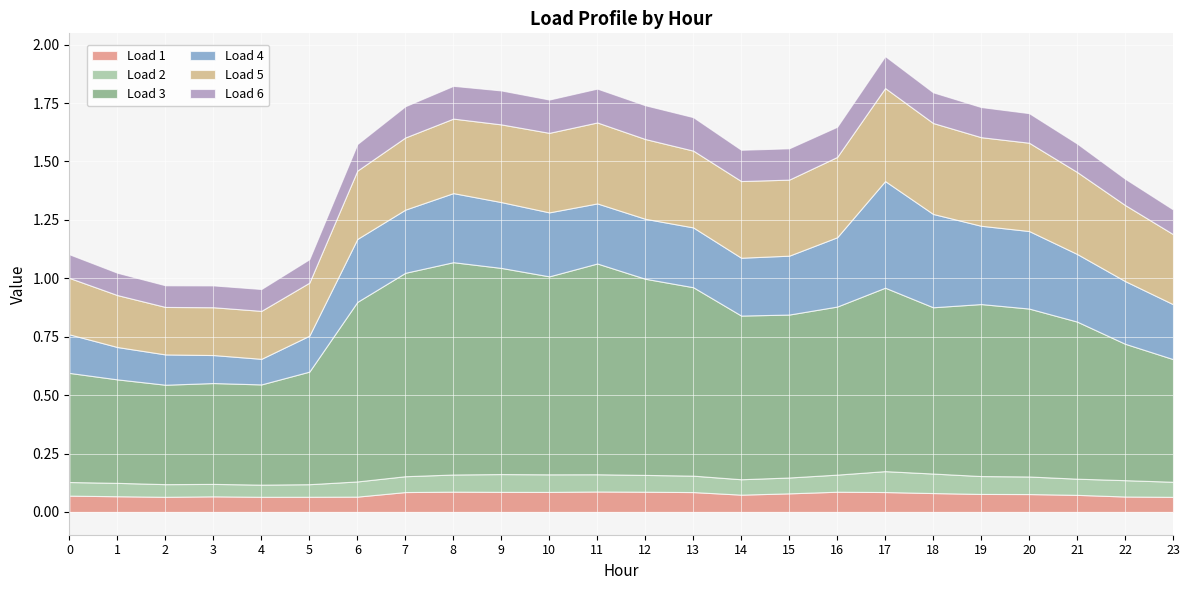

The Load 4 series shows 0.2 at 2. True or false?

False